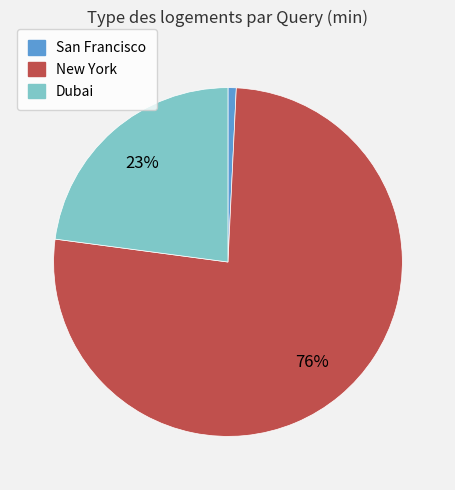

The Dubai slice represents 23% of the pie. True or false?

True